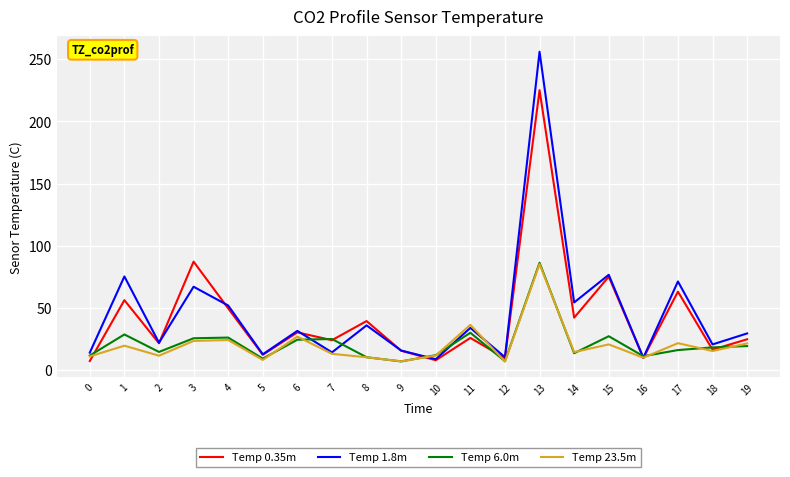

The Temp 6.0m series shows 14.5 at 2. True or false?

True